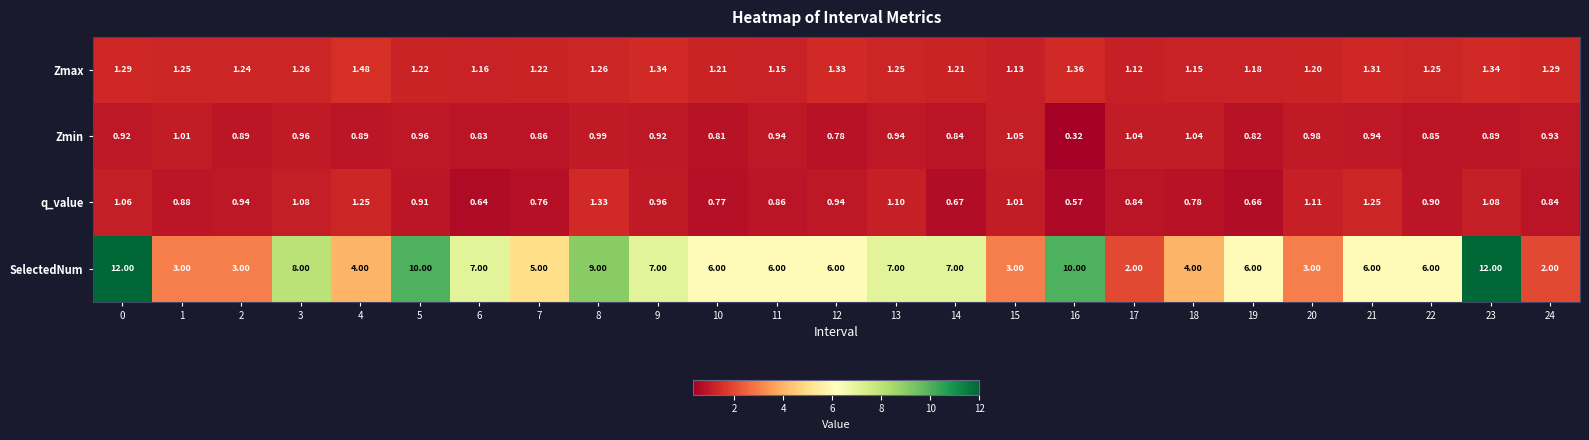

Which series has the largest total across all categories?

SelectedNum